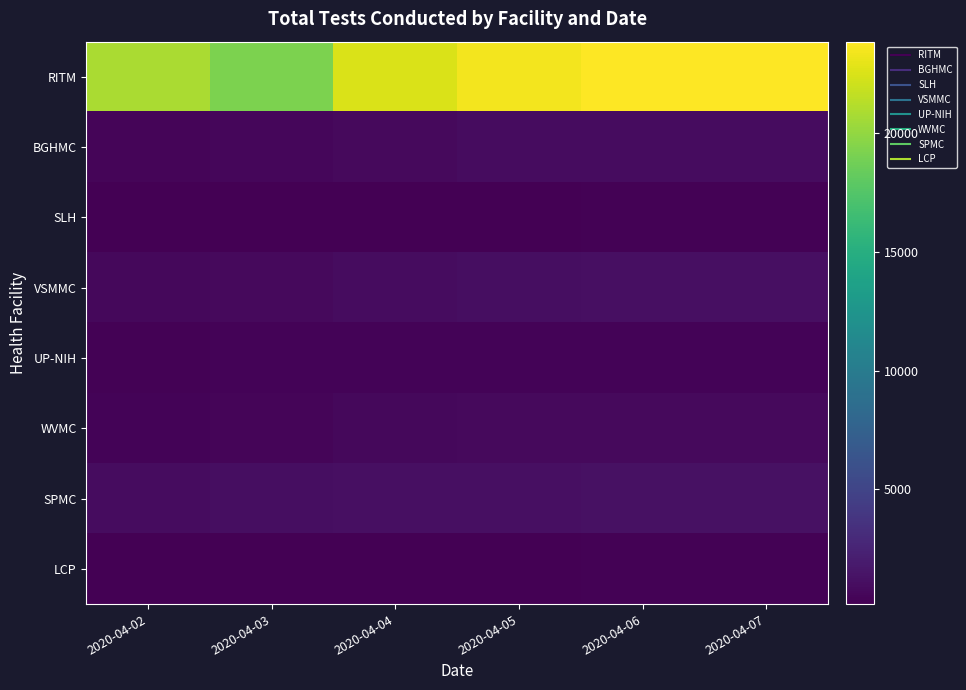

Reading left to right, what are all the values shown in this chart?

RITM: 2020-04-02=20826	2020-04-03=19196	2020-04-04=22527	2020-04-05=23424	2020-04-06=23863	2020-04-07=23863
BGHMC: 2020-04-02=478	2020-04-03=612	2020-04-04=791	2020-04-05=950	2020-04-06=975	2020-04-07=975
SLH: 2020-04-02=193	2020-04-03=221	2020-04-04=221	2020-04-05=221	2020-04-06=273	2020-04-07=273
VSMMC: 2020-04-02=672	2020-04-03=737	2020-04-04=931	2020-04-05=1020	2020-04-06=1106	2020-04-07=1106
UP-NIH: 2020-04-02=335	2020-04-03=357	2020-04-04=386	2020-04-05=386	2020-04-06=386	2020-04-07=386
WVMC: 2020-04-02=396	2020-04-03=496	2020-04-04=696	2020-04-05=781	2020-04-06=800	2020-04-07=800
SPMC: 2020-04-02=927	2020-04-03=1089	2020-04-04=1109	2020-04-05=1109	2020-04-06=1261	2020-04-07=1261
LCP: 2020-04-02=168	2020-04-03=250	2020-04-04=250	2020-04-05=250	2020-04-06=340	2020-04-07=340